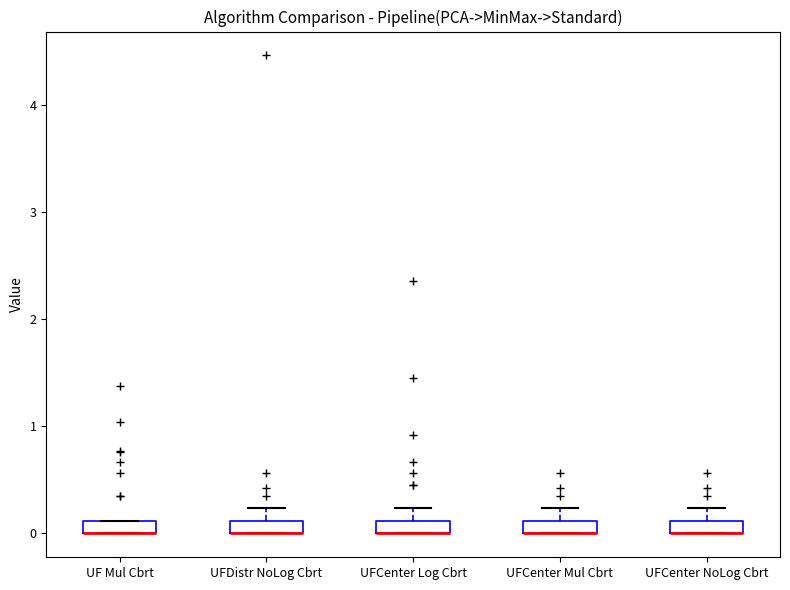

Where does the upper whisker of the box for UFCenter NoLog Cbrt end on the y-axis? The values are not printed on the chart, so give them approximately, as read against the axis.

0.2